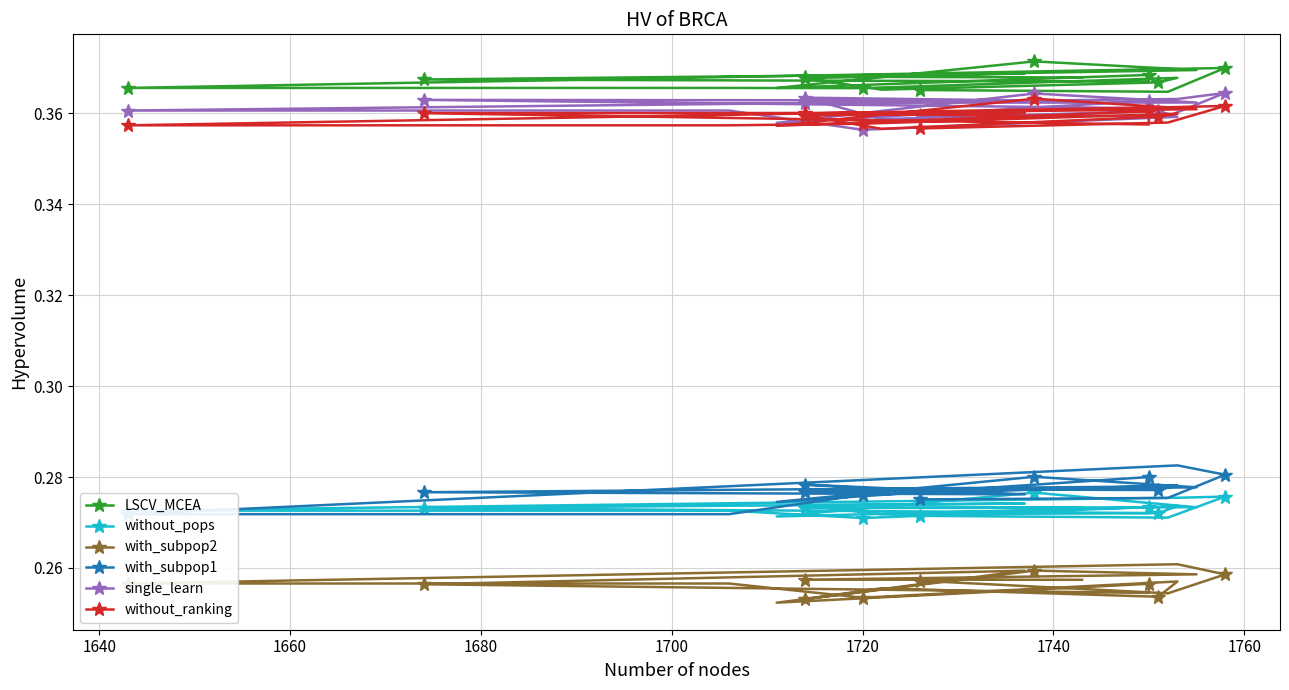

Count the with_subpop2 values in the range 0 to 1.

20